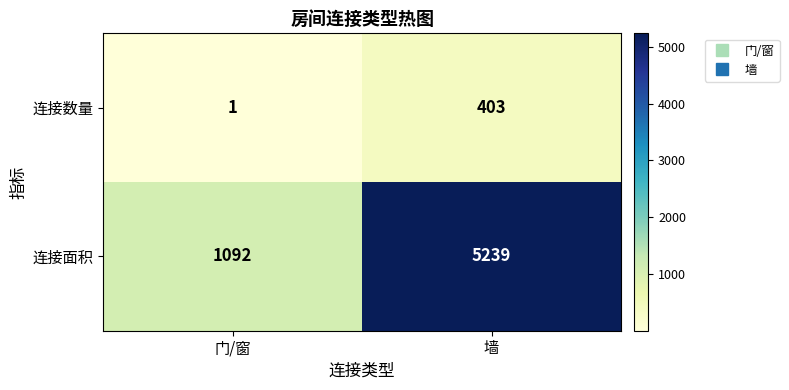

How many distinct data groups are displayed?

2